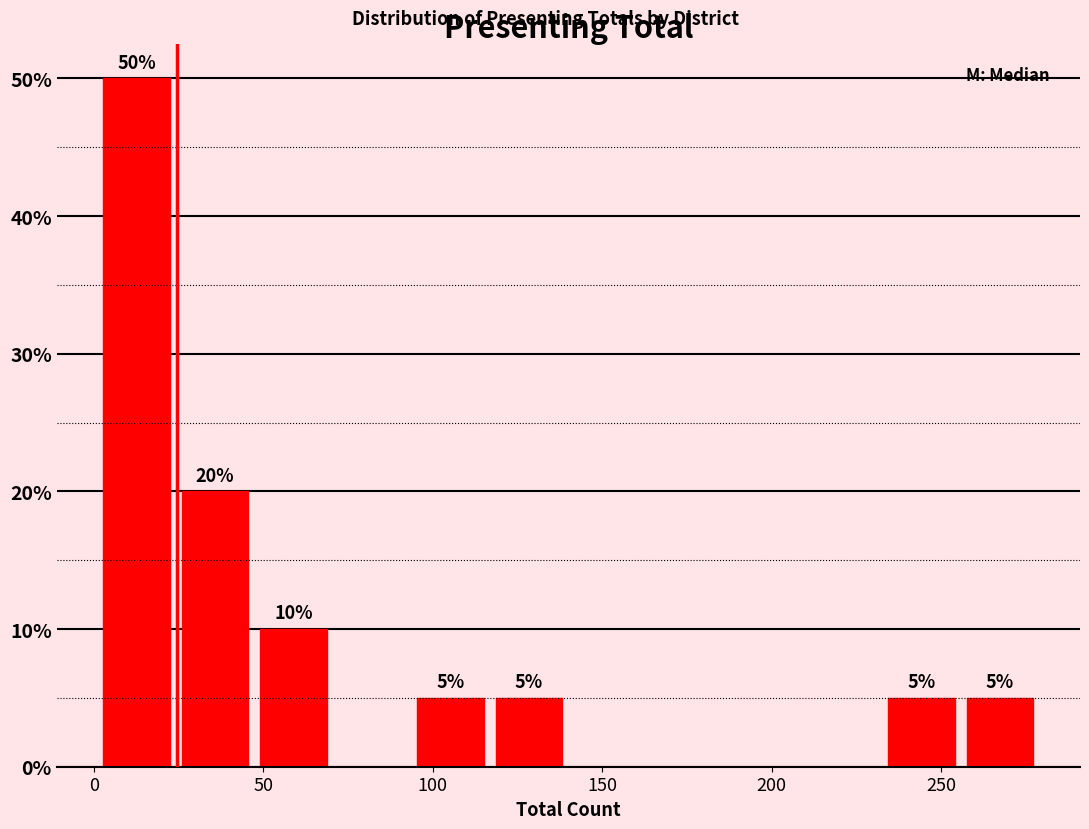

Which range on the x-axis has the tallest bar?

0 to 25